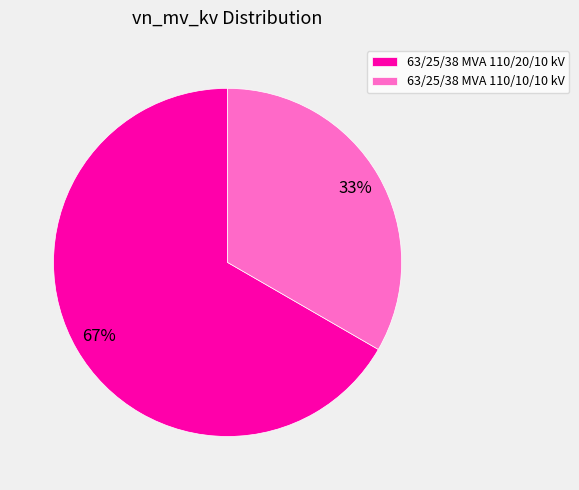

Rank the categories by value from lowest to highest.

63/25/38 MVA 110/10/10 kV, 63/25/38 MVA 110/20/10 kV